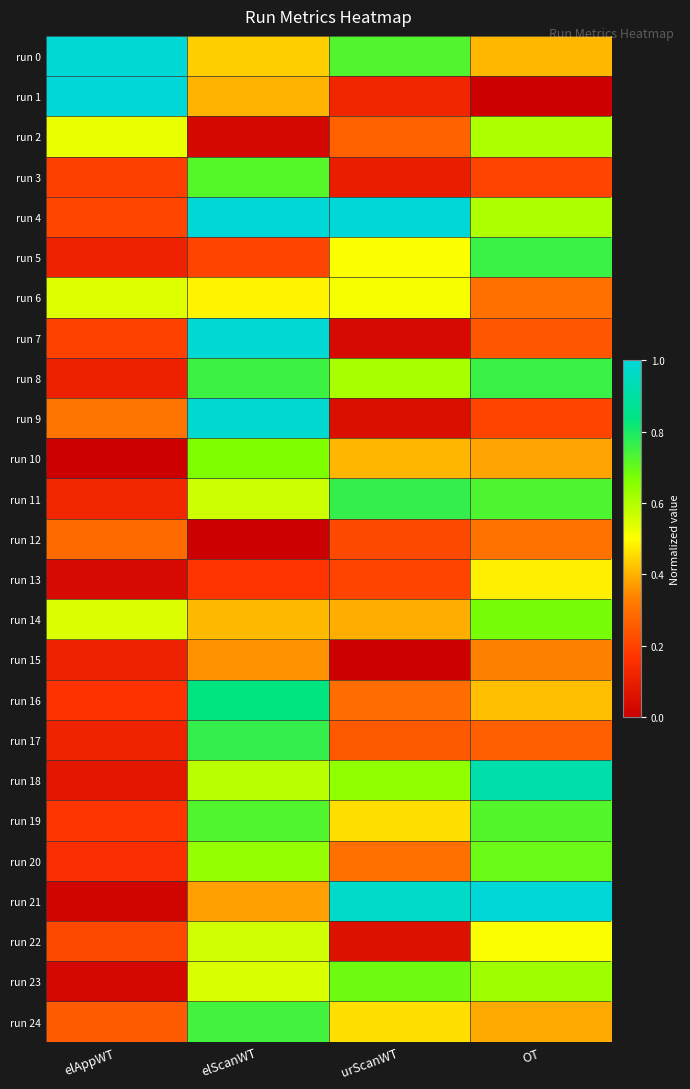

What is the difference between the highest and lowest values at OT?

1.0